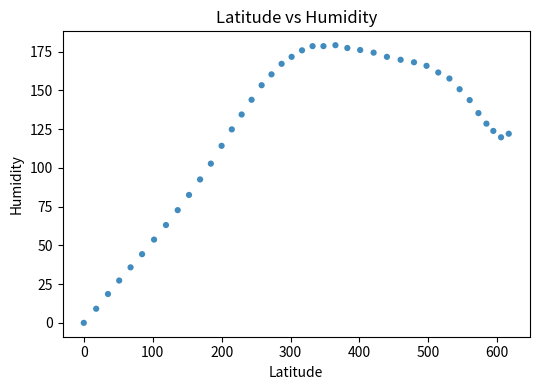

What is the range of X values (max minus min)?

616.7